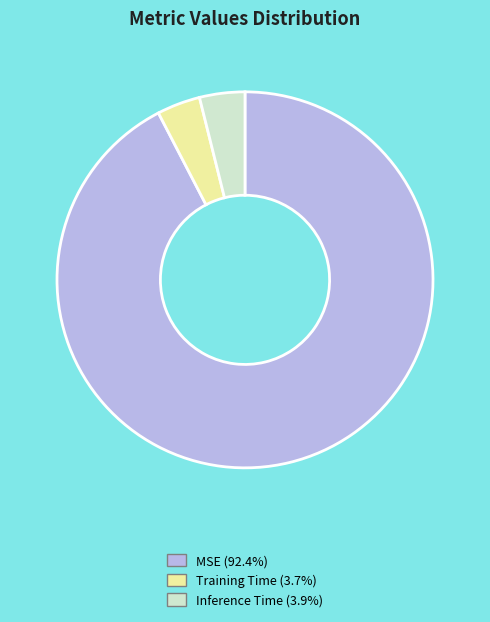

Is Inference Time the majority of the pie?

No